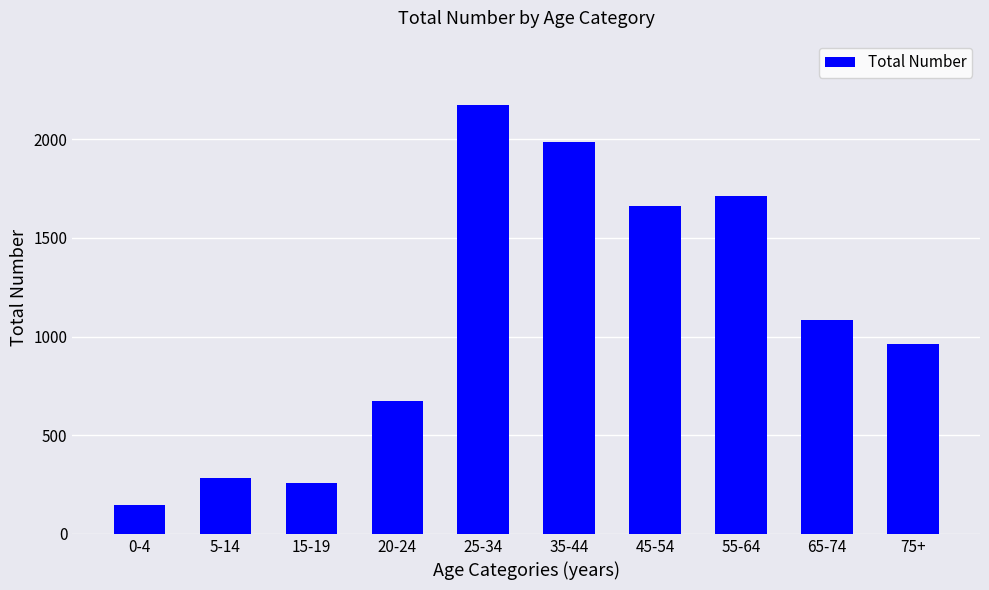

What is the label of the 6th bar from the left?

35-44